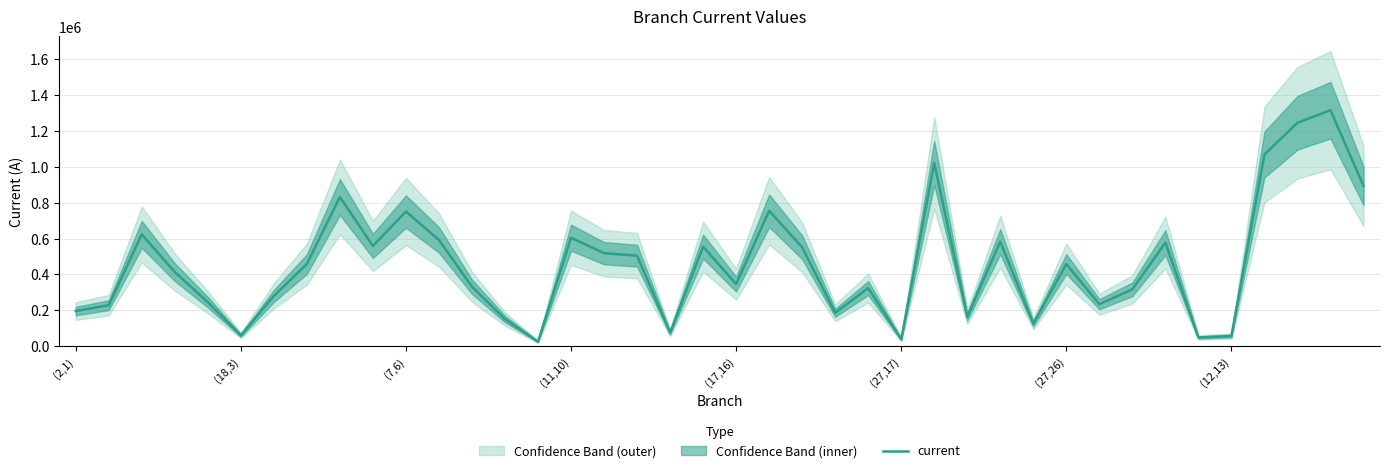

What is the maximum value for current?

1314947.7